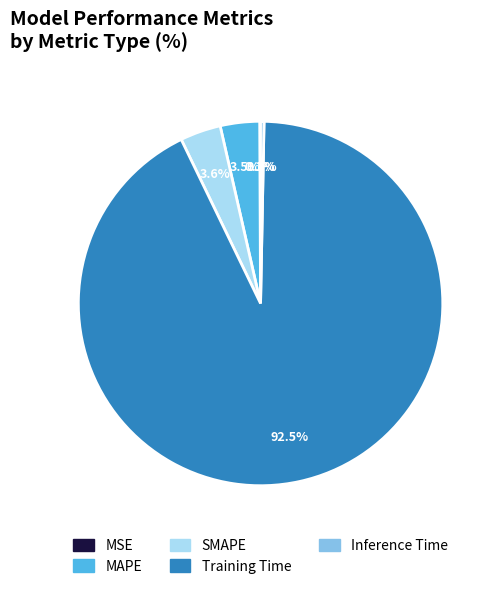

Which has a higher value, Inference Time or Training Time?

Training Time